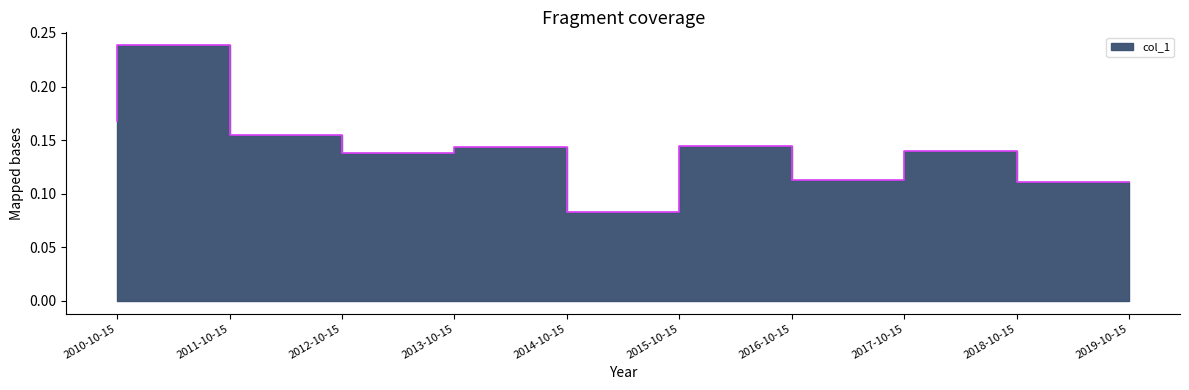

Where is the data nearest to the value 0?

2015-10-15